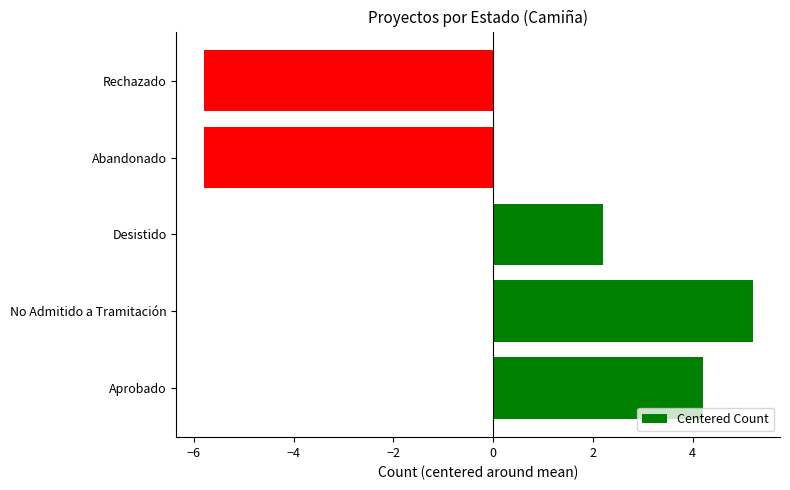

Which has a higher value, No Admitido a Tramitación or Aprobado?

No Admitido a Tramitación